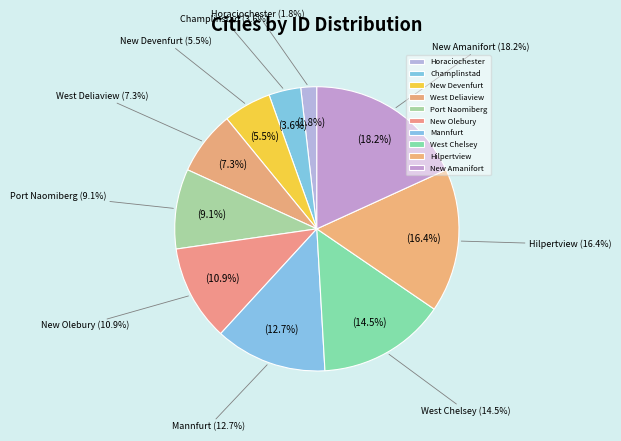

How many segments does this pie chart have?

10